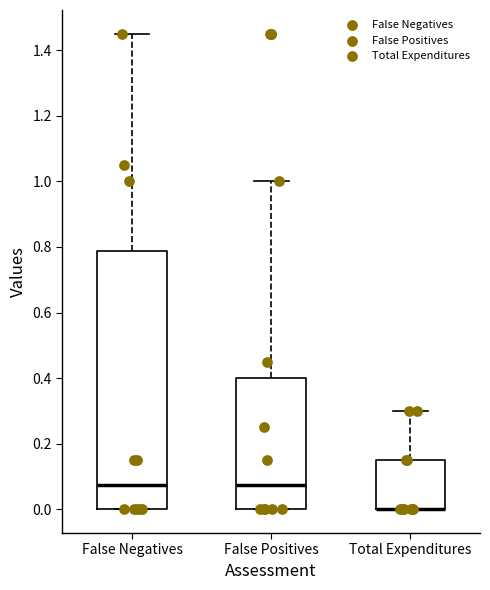

Reading left to right, read every box against the y-axis: the position of its median line, the range the box covers, and the ends of its whiskers. The values are not printed on the chart, so give them approximately, as read against the axis.

False Negatives: median 0.08, box 0.00 to 0.78, whiskers 0.00 to 1.46
False Positives: median 0.08, box 0.00 to 0.40, whiskers 0.00 to 1.00
Total Expenditures: median 0.00 (drawn on the box's lower edge), box 0.00 to 0.16, whiskers 0.00 to 0.30